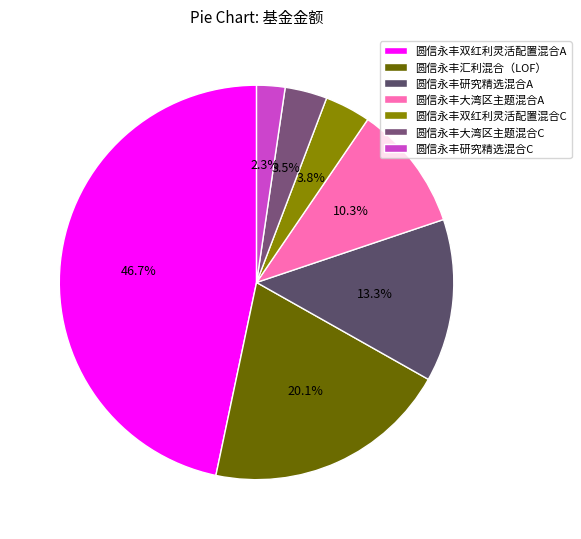

What percentage do 圆信永丰汇利混合（LOF） and 圆信永丰研究精选混合C together represent?

22.5%